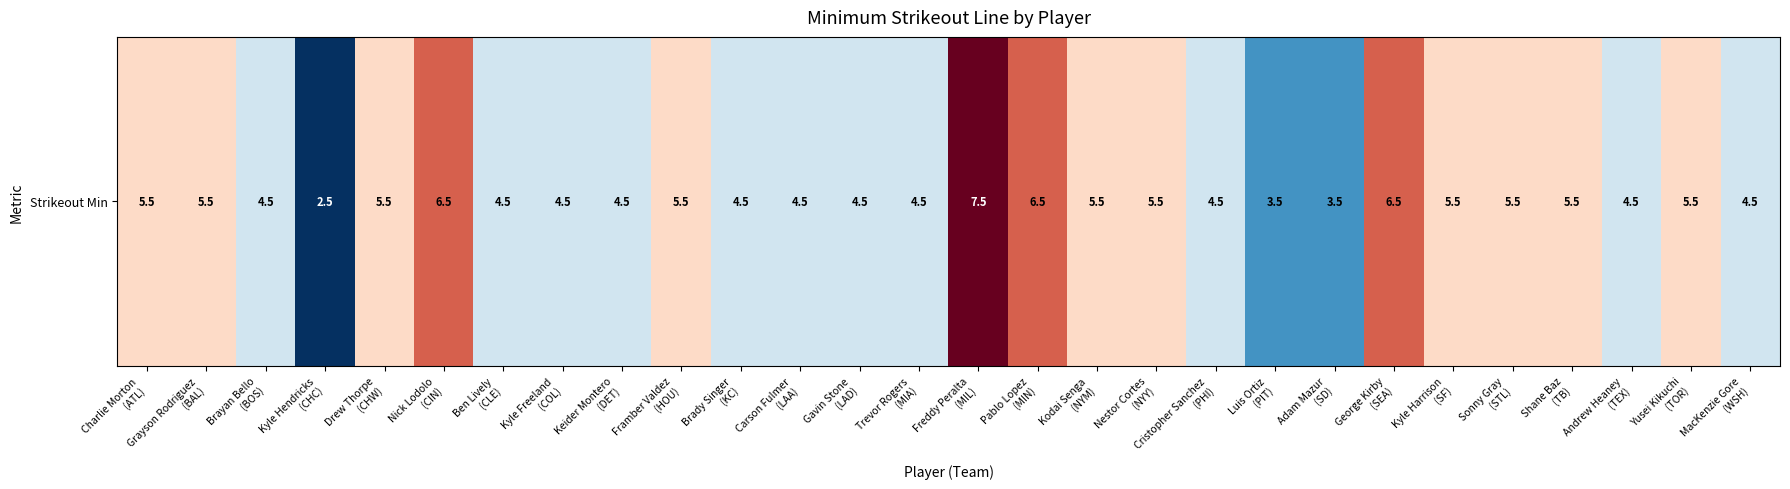

Reading left to right, what are all the values shown in this chart?

Charlie Morton
(ATL)=5.5	Grayson Rodriguez
(BAL)=5.5	Brayan Bello
(BOS)=4.5	Kyle Hendricks
(CHC)=2.5	Drew Thorpe
(CHW)=5.5	Nick Lodolo
(CIN)=6.5	Ben Lively
(CLE)=4.5	Kyle Freeland
(COL)=4.5	Keider Montero
(DET)=4.5	Framber Valdez
(HOU)=5.5	Brady Singer
(KC)=4.5	Carson Fulmer
(LAA)=4.5	Gavin Stone
(LAD)=4.5	Trevor Rogers
(MIA)=4.5	Freddy Peralta
(MIL)=7.5	Pablo Lopez
(MIN)=6.5	Kodai Senga
(NYM)=5.5	Nestor Cortes
(NYY)=5.5	Cristopher Sanchez
(PHI)=4.5	Luis Ortiz
(PIT)=3.5	Adam Mazur
(SD)=3.5	George Kirby
(SEA)=6.5	Kyle Harrison
(SF)=5.5	Sonny Gray
(STL)=5.5	Shane Baz
(TB)=5.5	Andrew Heaney
(TEX)=4.5	Yusei Kikuchi
(TOR)=5.5	MacKenzie Gore
(WSH)=4.5